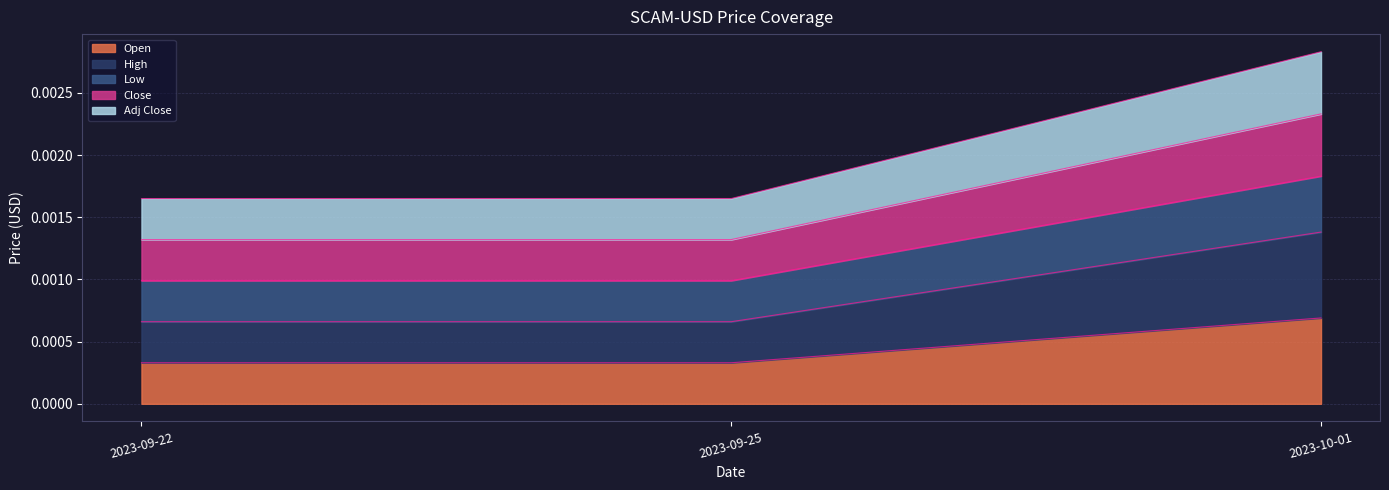

Which label corresponds to the smallest value in the chart?

2023-09-22